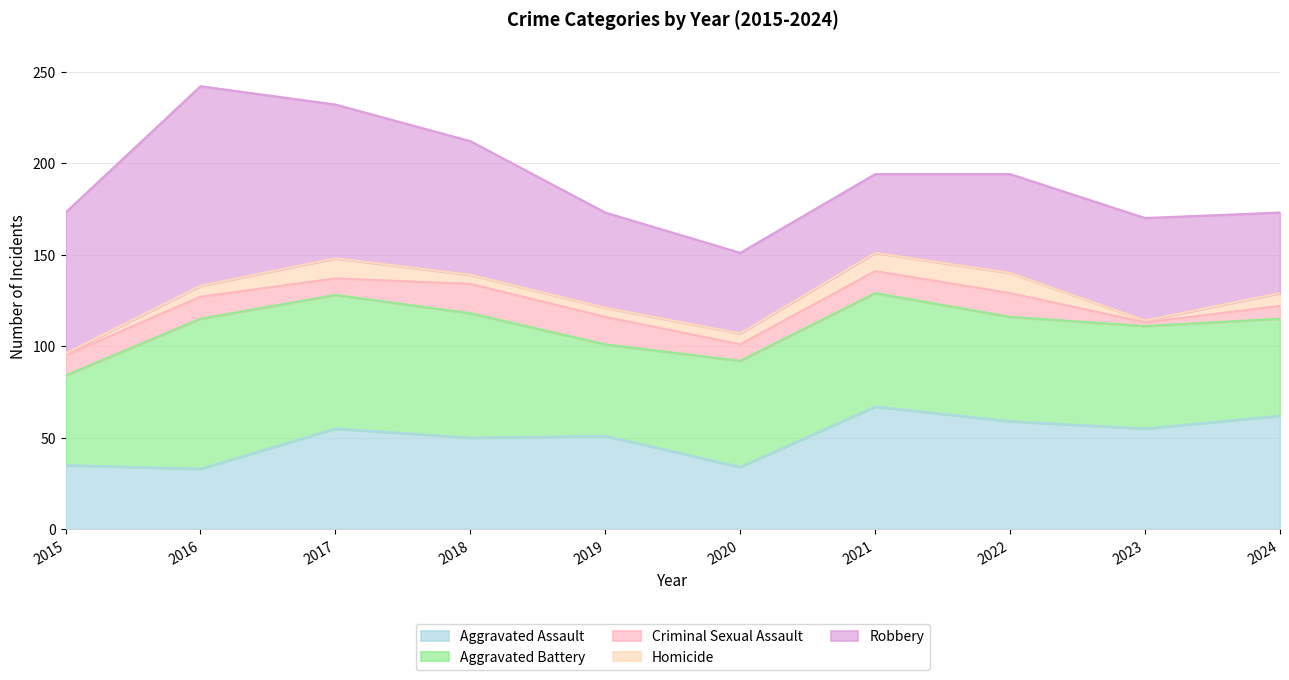

How many Homicide values are between 5 and 10?

6